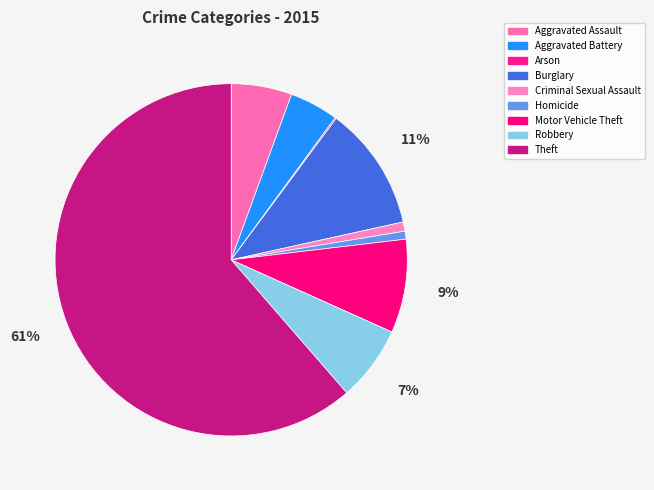

To the nearest percent, what percentage of the pie is Aggravated Battery?

4%